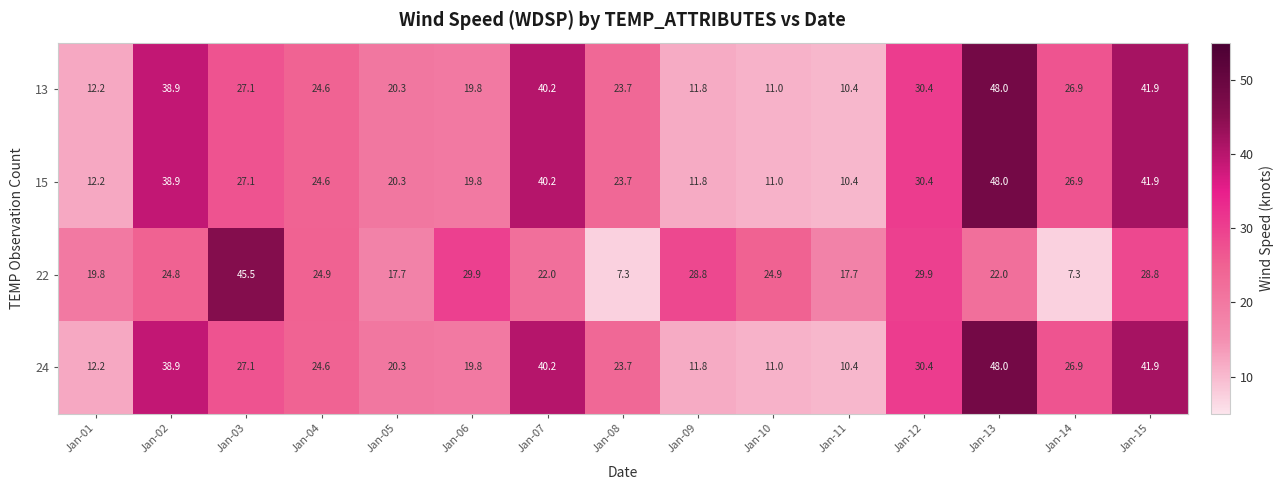

Where is 13 nearest to the value 29?

Jan-12